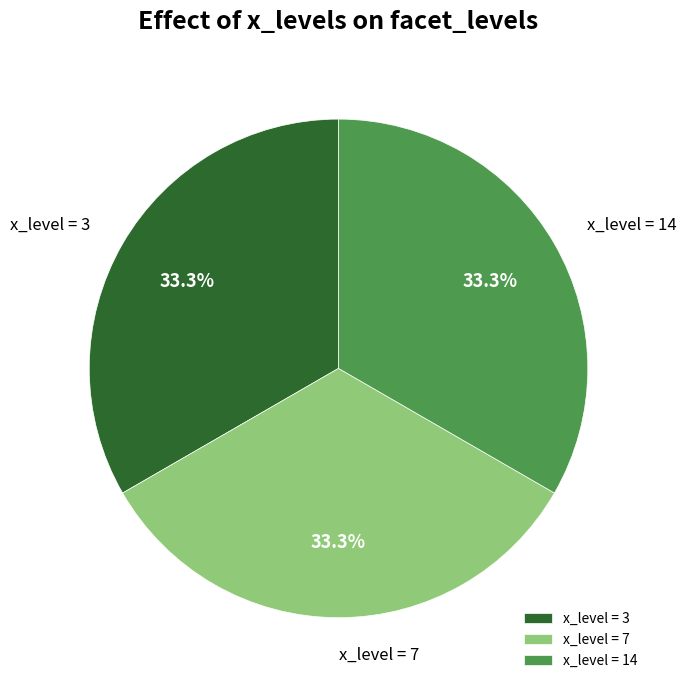

How many segments does this pie chart have?

3